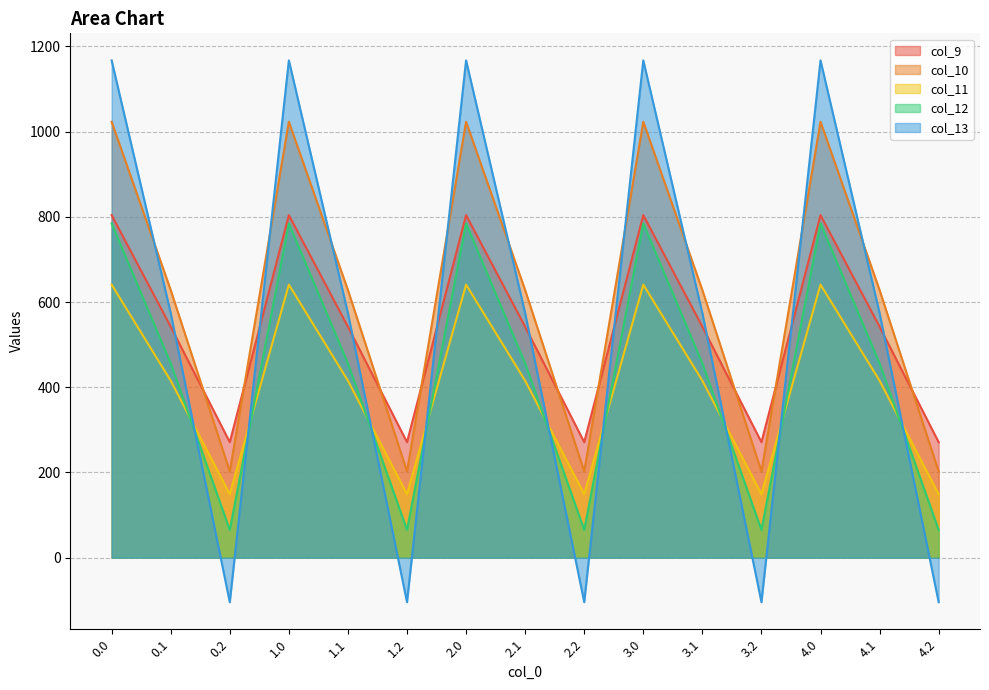

At which label is col_9 closest to 537?

0.1